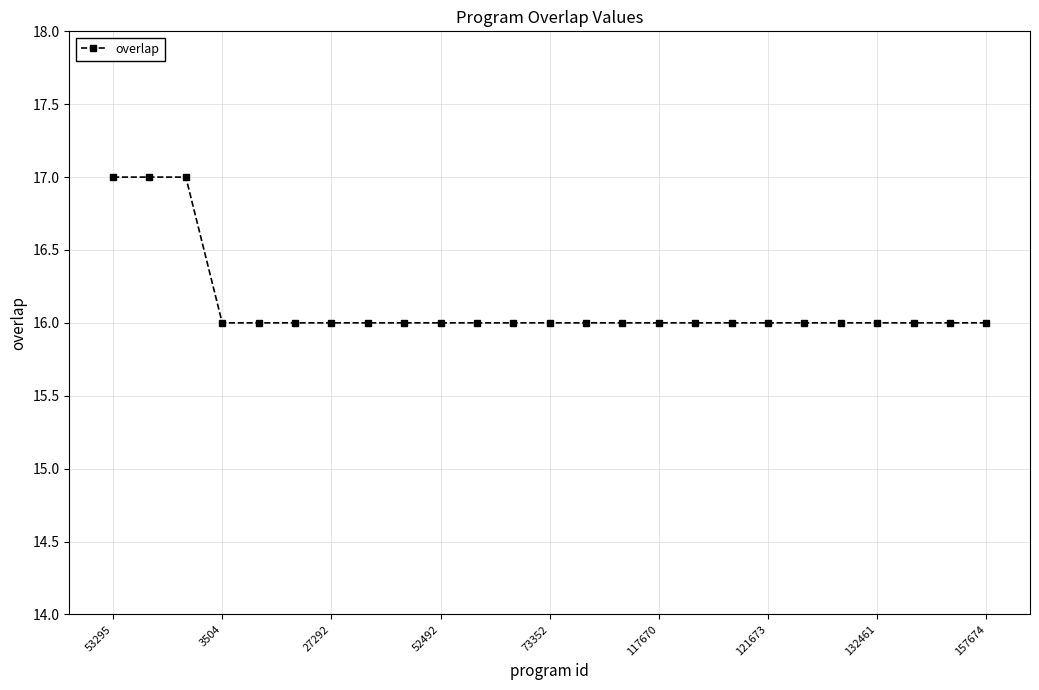

Is this an area chart (filled region under the line)?

No